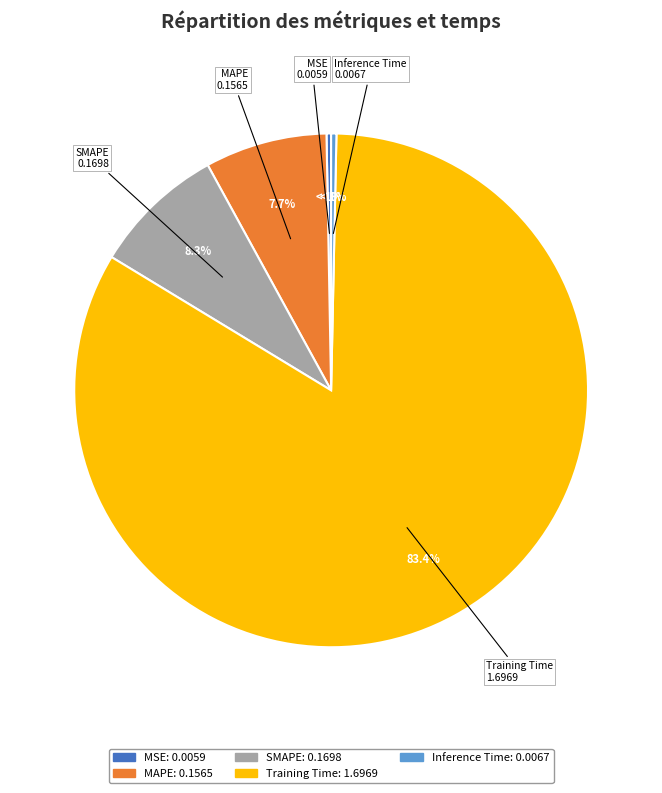

Is it true that Inference Time is 0% of the pie?

True